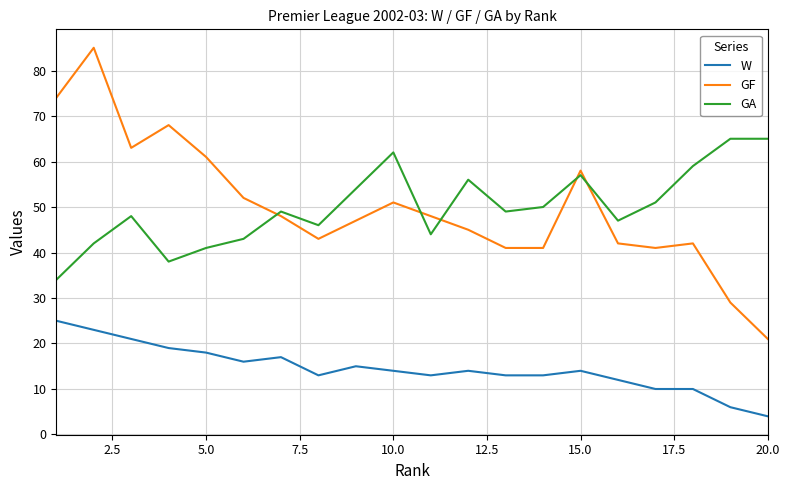

How many lines are shown in the chart?

3